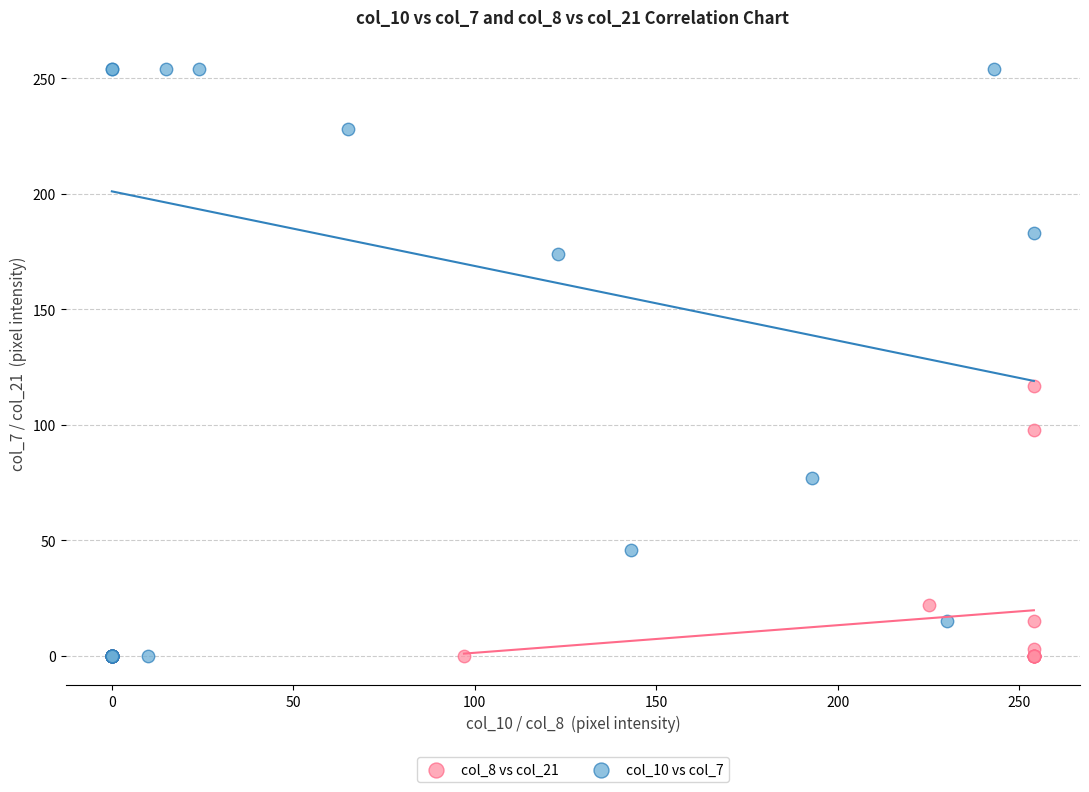

Which series has the largest Y range (max minus min)?

col_10 vs col_7